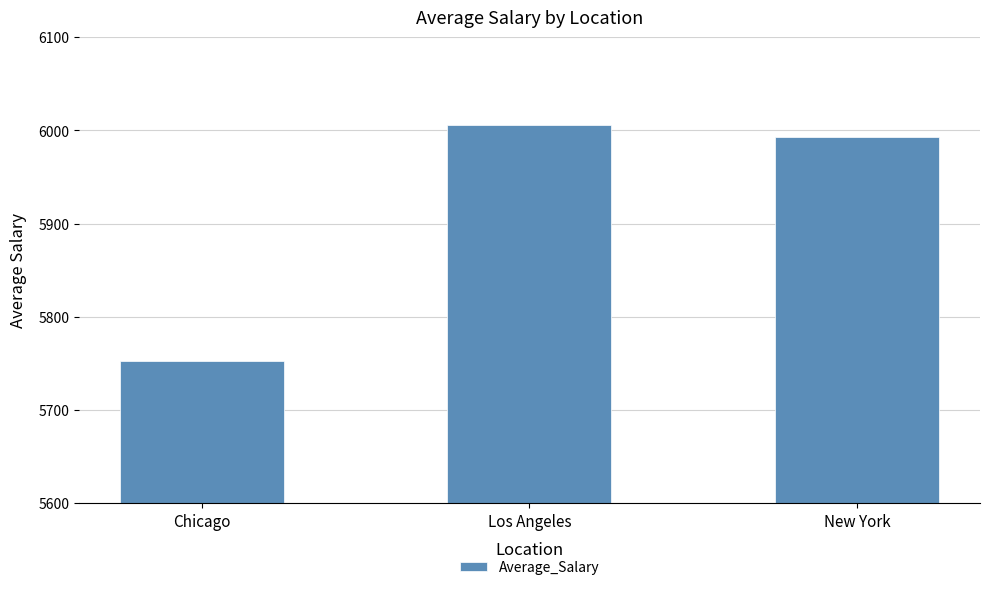

Reading left to right, extract all data points from this chart.

Chicago=5752.5	Los Angeles=6006.2	New York=5993.2